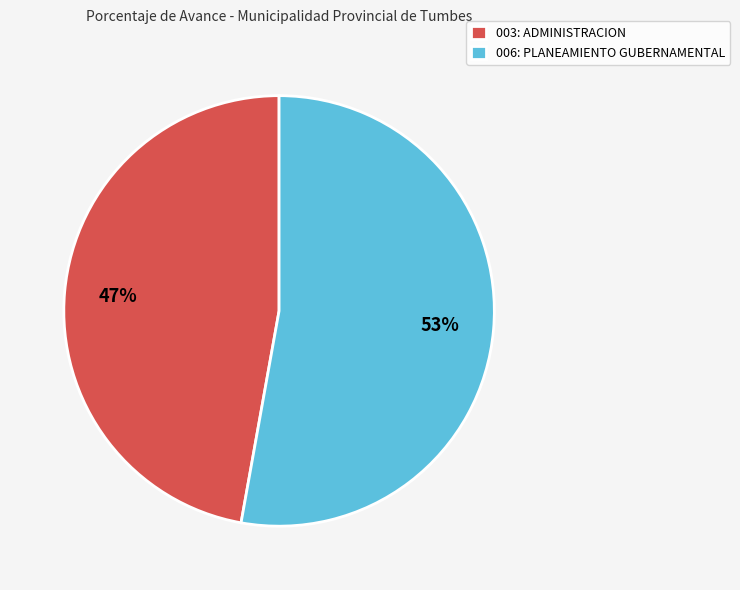

Is it true that 003: ADMINISTRACION is 53% of the pie?

False